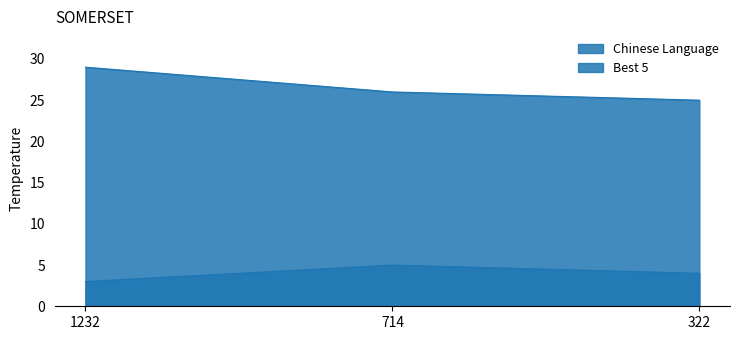

Reading right to left, transcribe all the data shown in this chart.

Chinese Language: 4	5	3
Best 5: 25	26	29